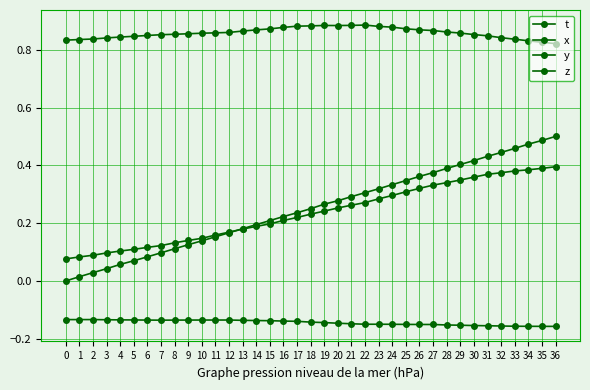

Is this an area chart (filled region under the line)?

No